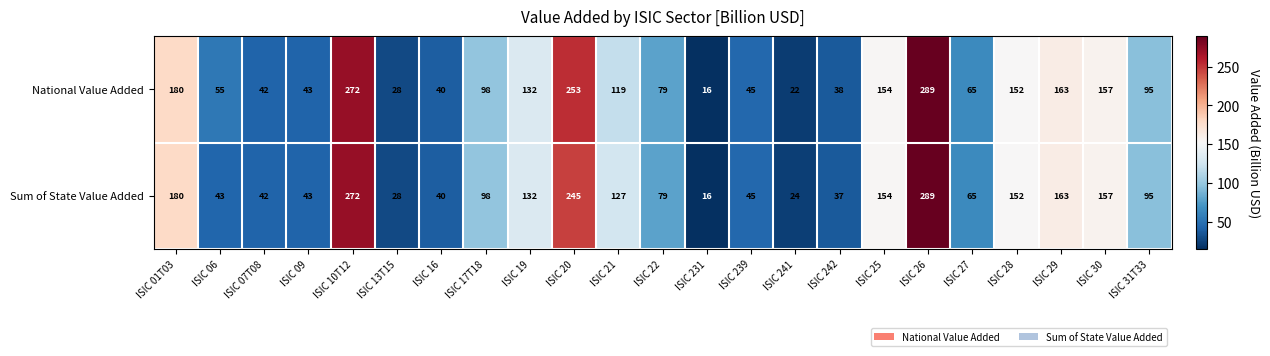

Rank the series by their average value, from highest to lowest.

National Value Added, Sum of State Value Added